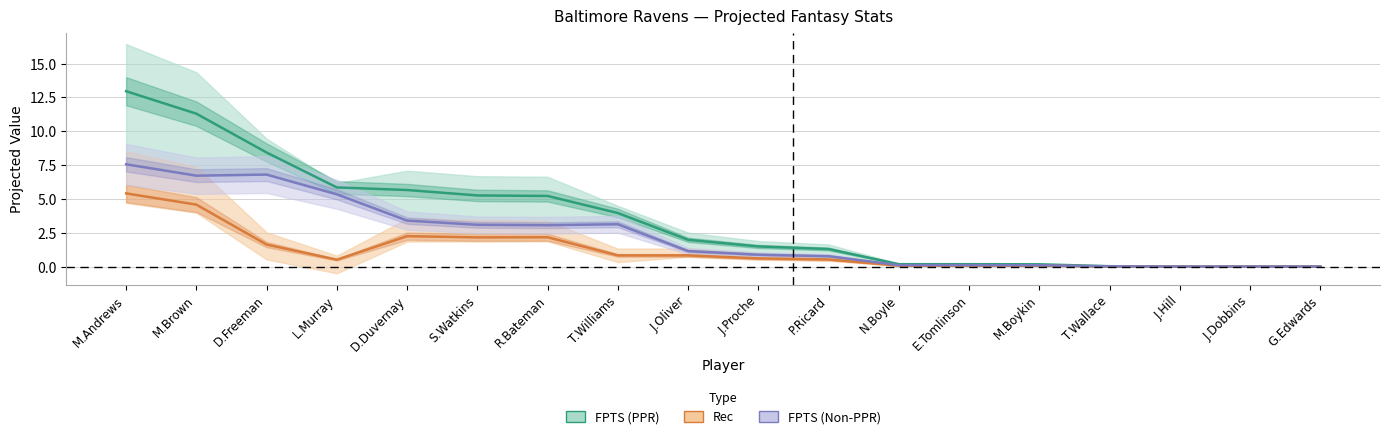

How many values in Rec are above zero?

15